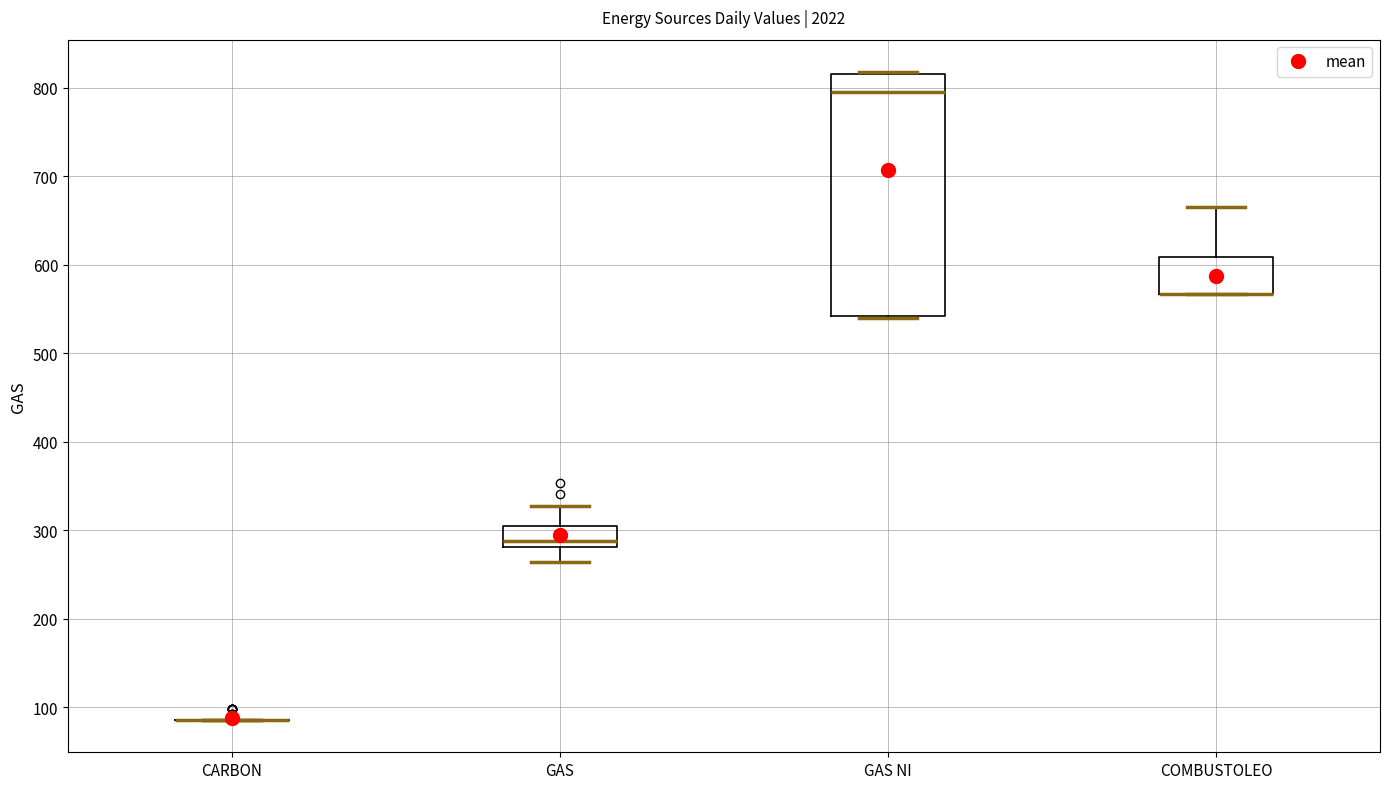

Reading left to right, read every box against the y-axis: the position of its median line, the range the box covers, and the ends of its whiskers. The values are not printed on the chart, so give them approximately, as read against the axis.

CARBON: box collapsed to a line at 90, whiskers 90 to 90
GAS: median 290, box 280 to 300, whiskers 260 to 330
GAS NI: median 800, box 540 to 810, whiskers 540 to 820
COMBUSTOLEO: median 570 (drawn on the box's lower edge), box 570 to 610, whiskers 570 to 670